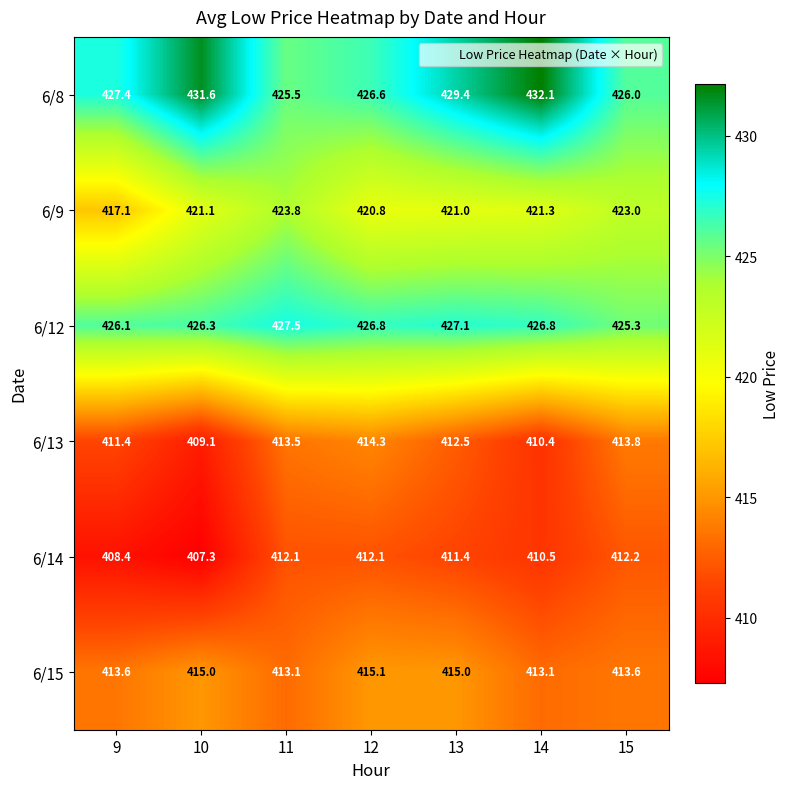

Which series changed the most between 12 and 14?

6/8